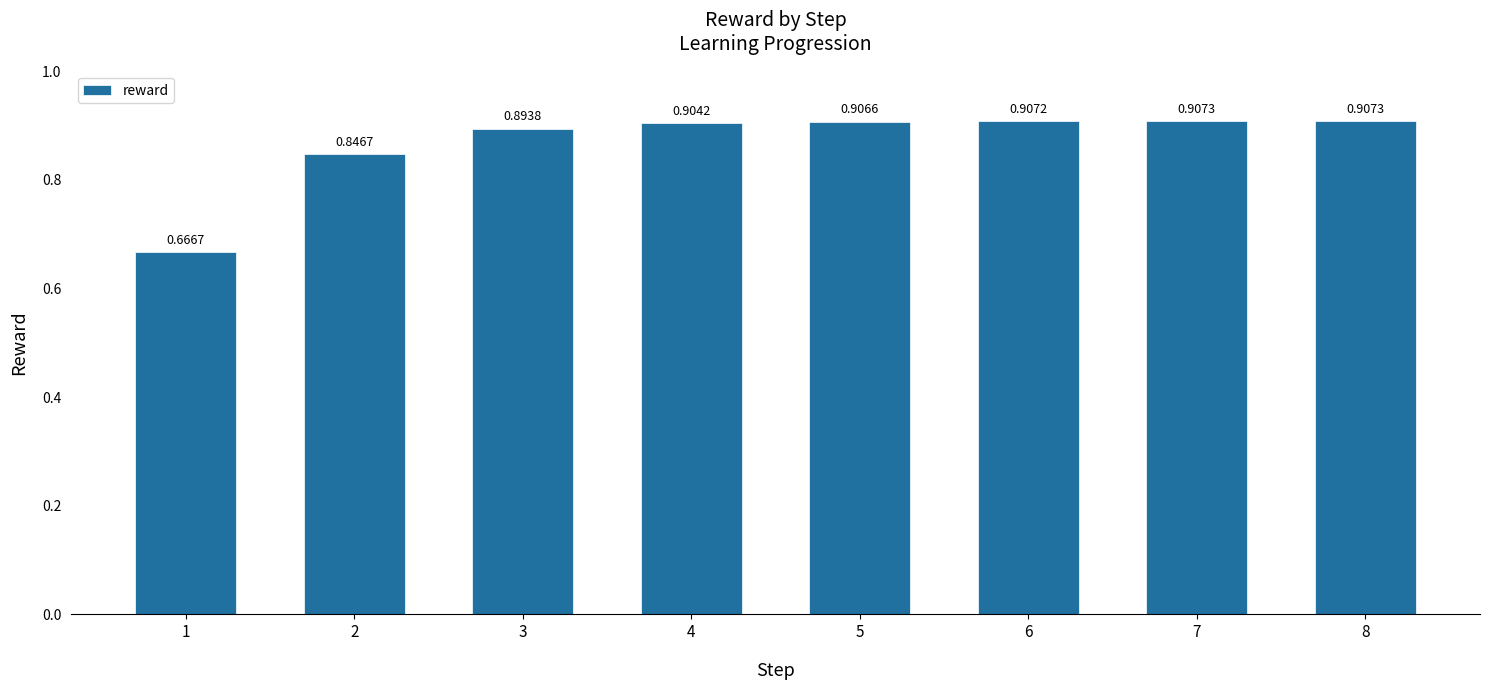

Which has a higher value, 1 or 5?

5